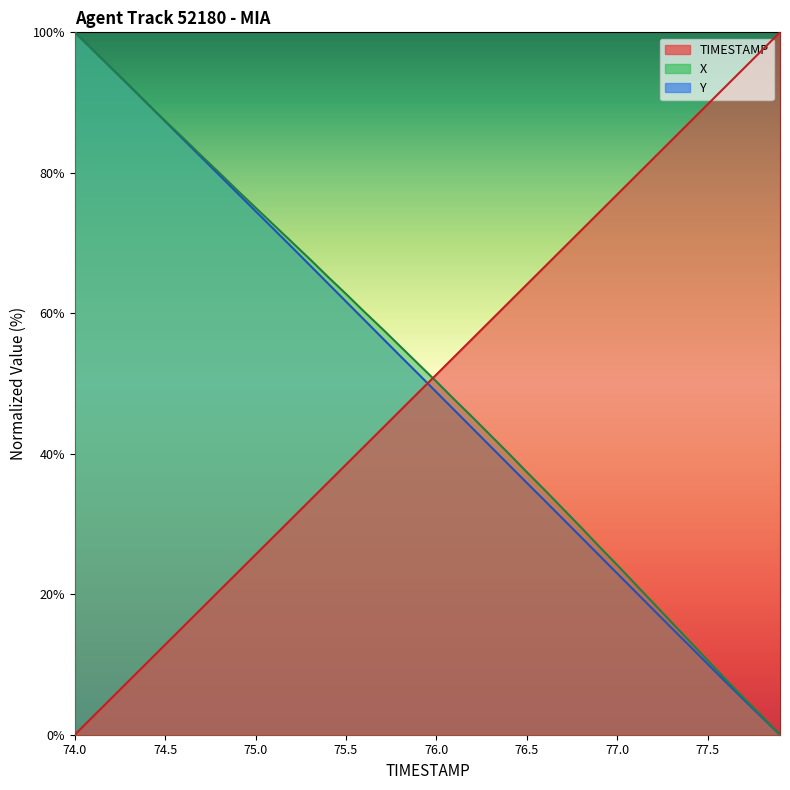

List the labels in order of TIMESTAMP value, largest first.

77.9, 77.8, 77.7, 77.6, 77.5, 77.4, 77.3, 77.2, 77.1, 77.0, 76.9, 76.8, 76.7, 76.6, 76.5, 76.4, 76.3, 76.2, 76.1, 76.0, 75.9, 75.8, 75.7, 75.6, 75.5, 75.4, 75.3, 75.2, 75.1, 75.0, 74.9, 74.8, 74.7, 74.6, 74.5, 74.4, 74.3, 74.2, 74.1, 74.0